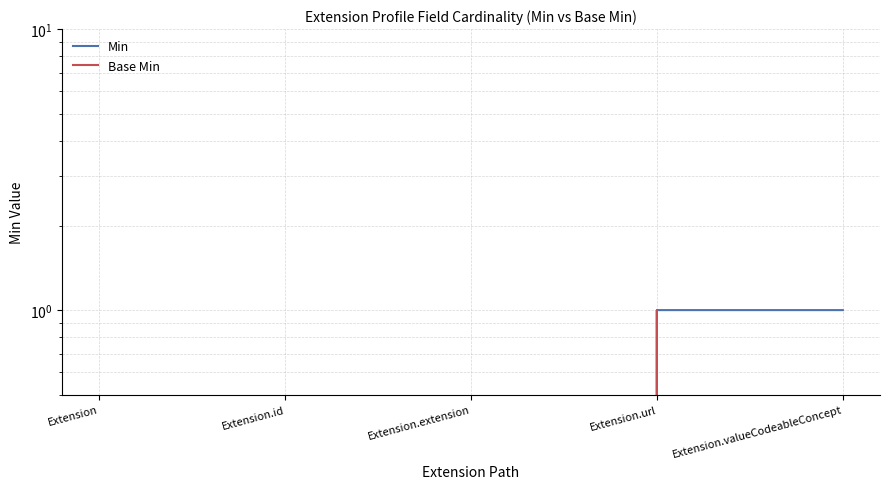

How many data points in Base Min are above 0?

1